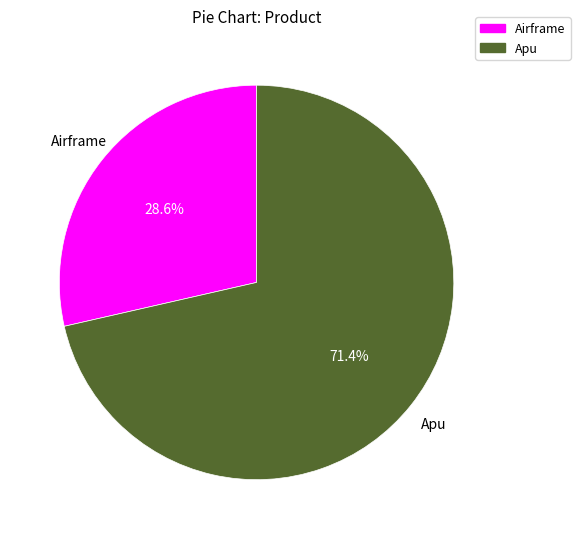

To the nearest percent, what is the combined percentage of Airframe and Apu?

100%